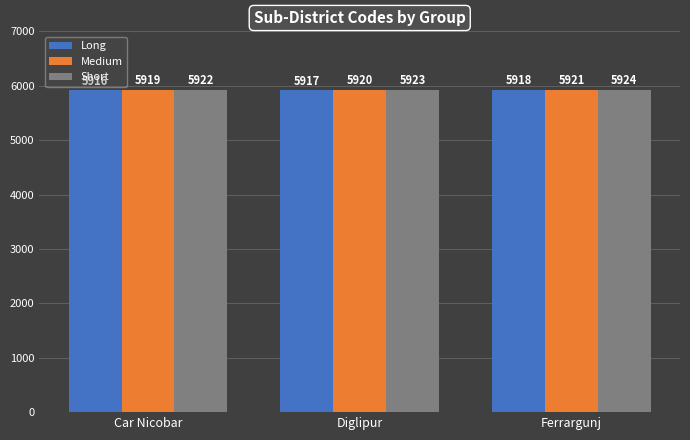

What is the label of the 3rd bar from the left?

Ferrargunj